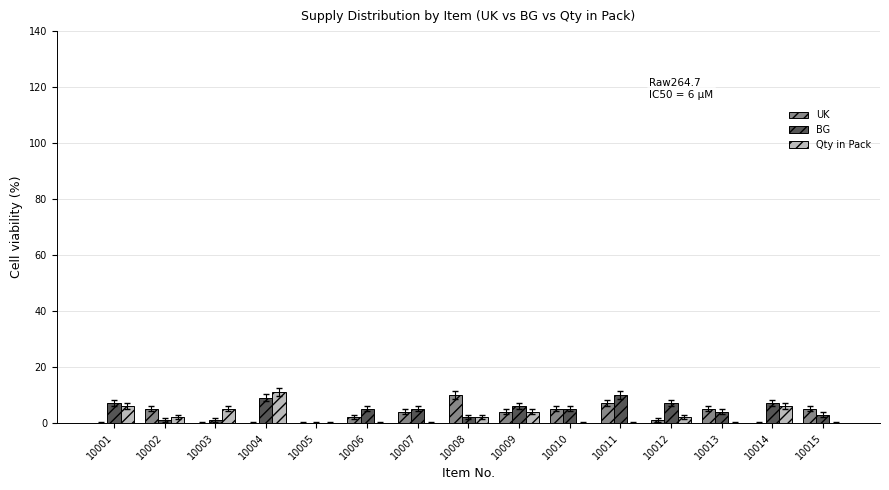

The UK series shows 5 at 10013. True or false?

True